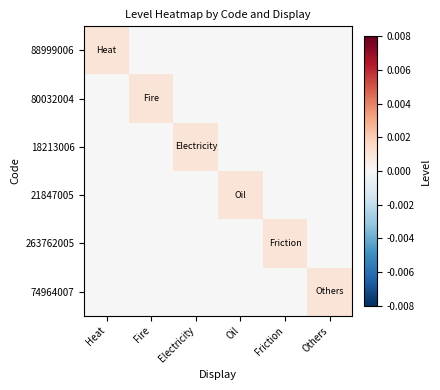

Which series has the largest range (max minus min)?

88999006